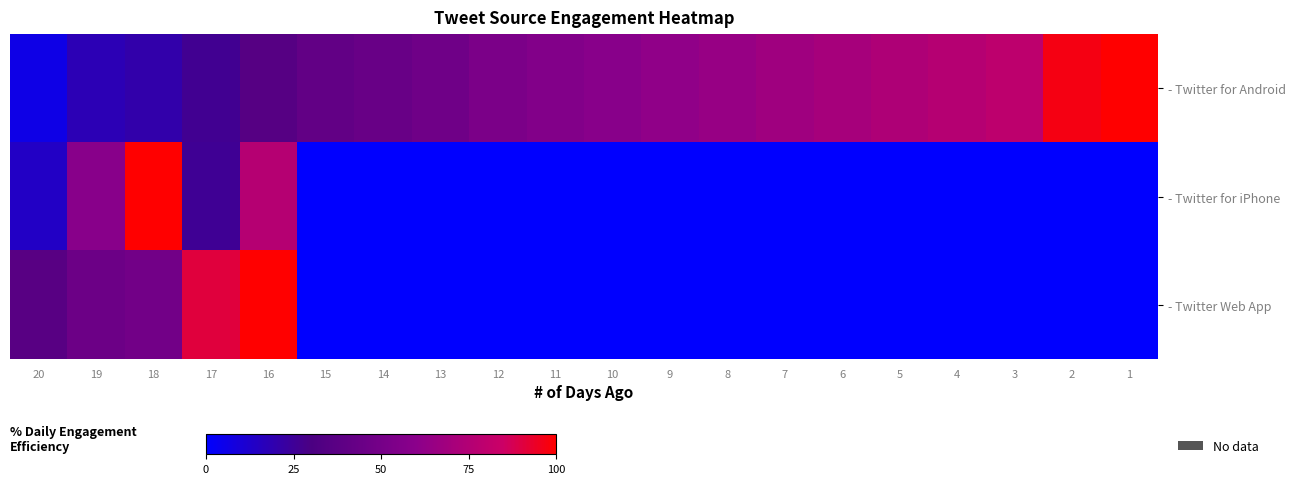

At how many categories does at least one series exceed 42?

18